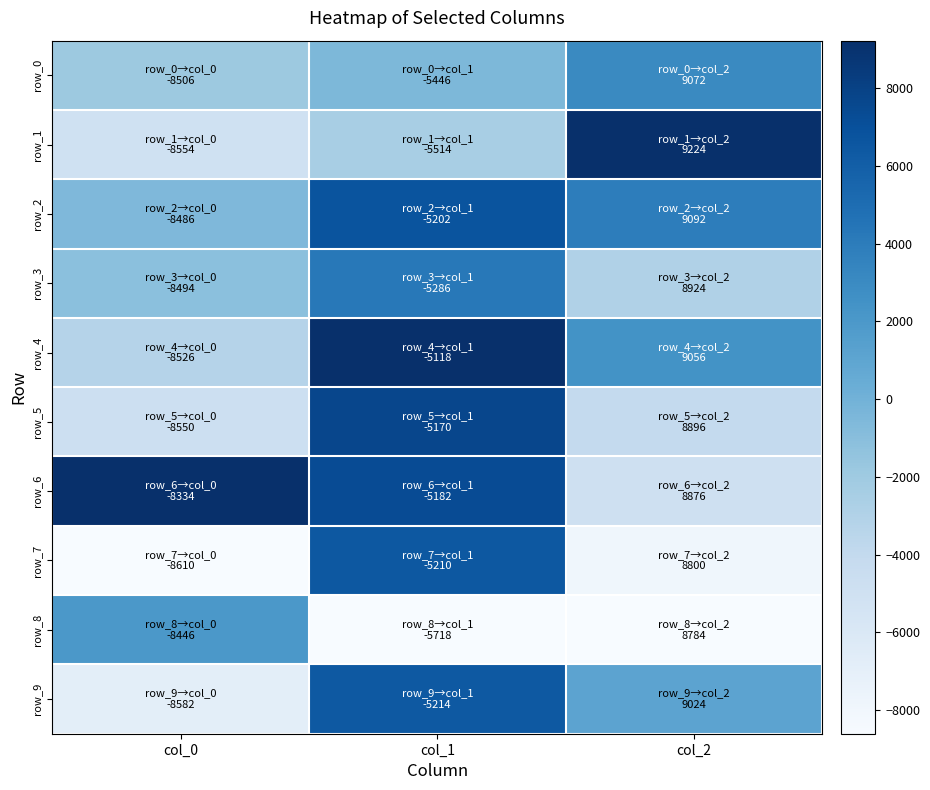

Count the number of categories in the chart.

3